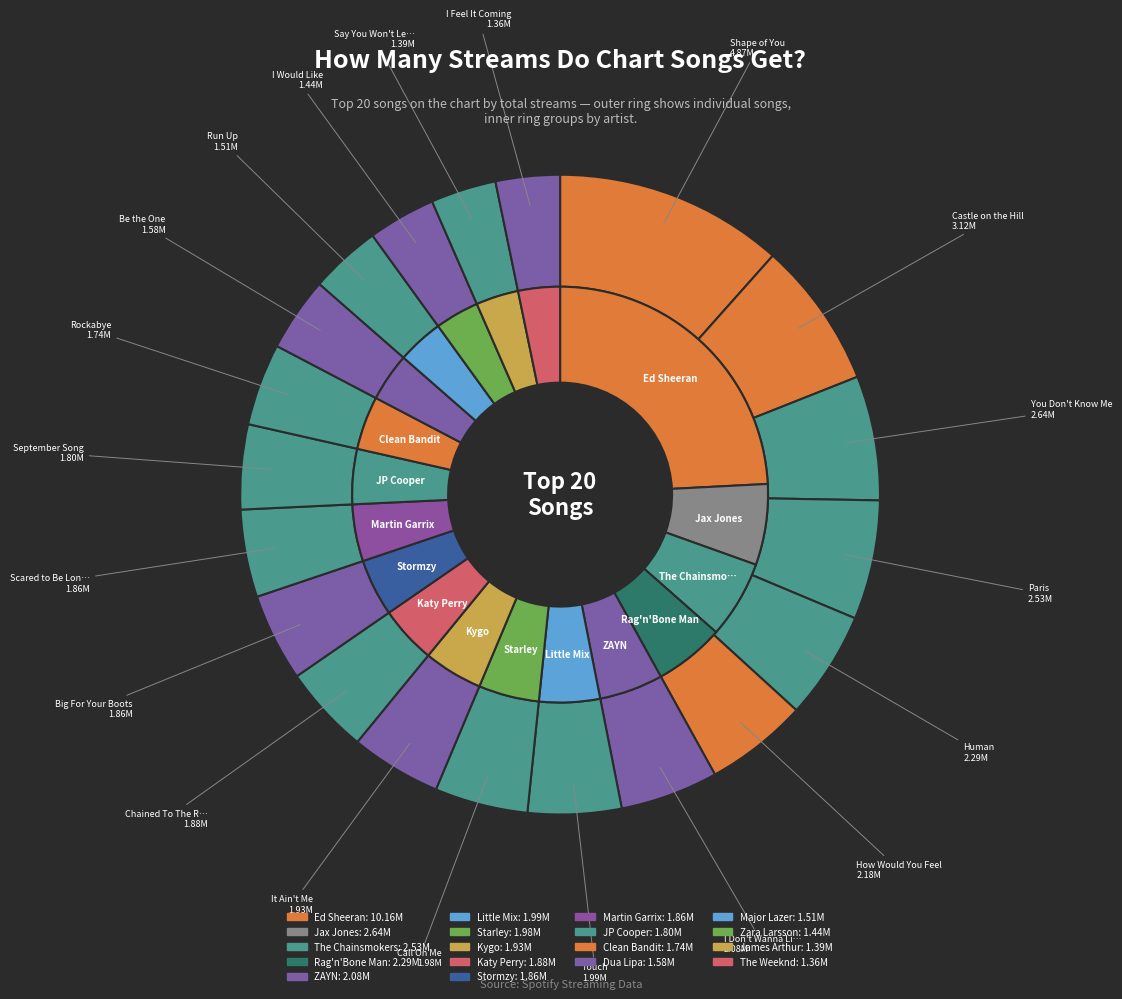

Approximately how many times larger is the value at Run Up compared to Rockabye?

0.9